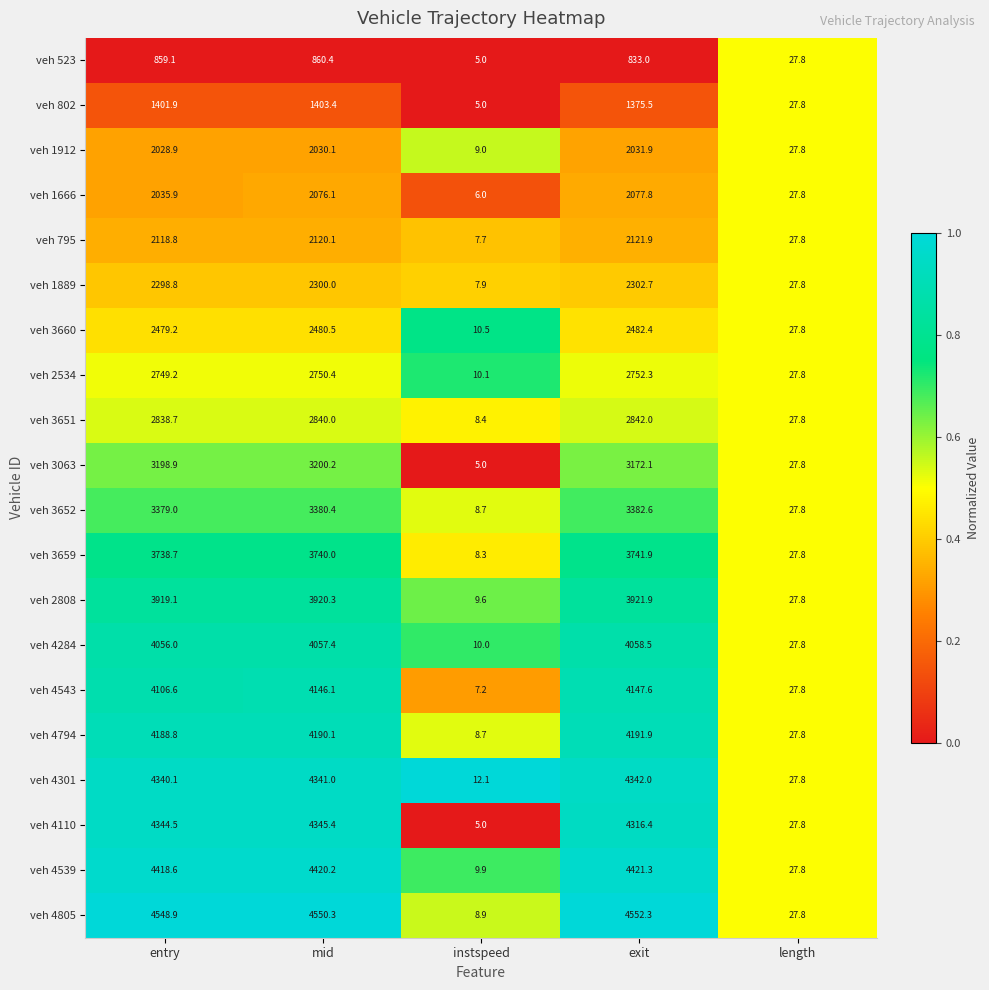

The value of veh 2534 at length is 27.8. True or false?

True